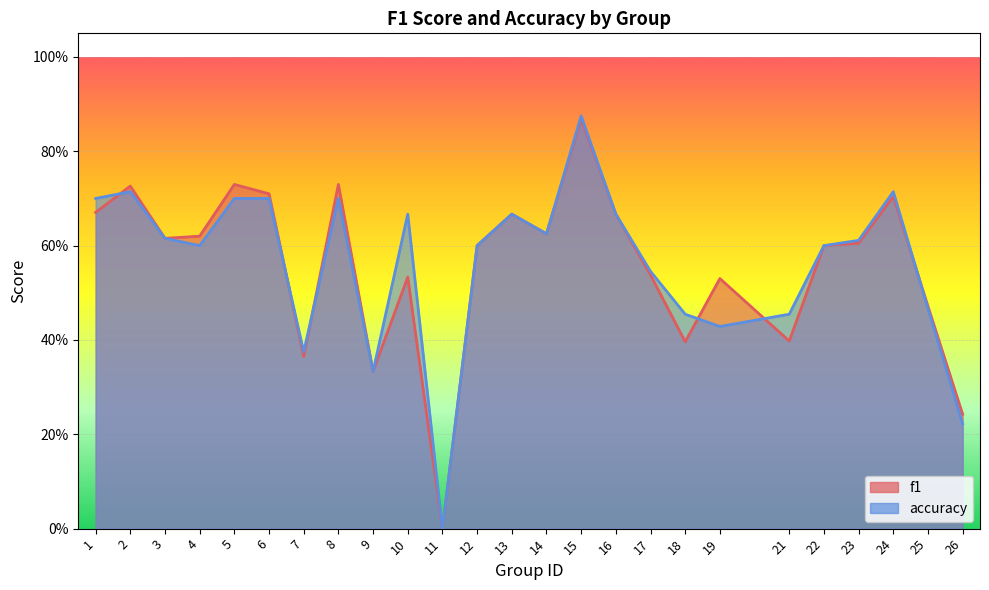

Rank the series at 2 from lowest to highest value.

accuracy, f1